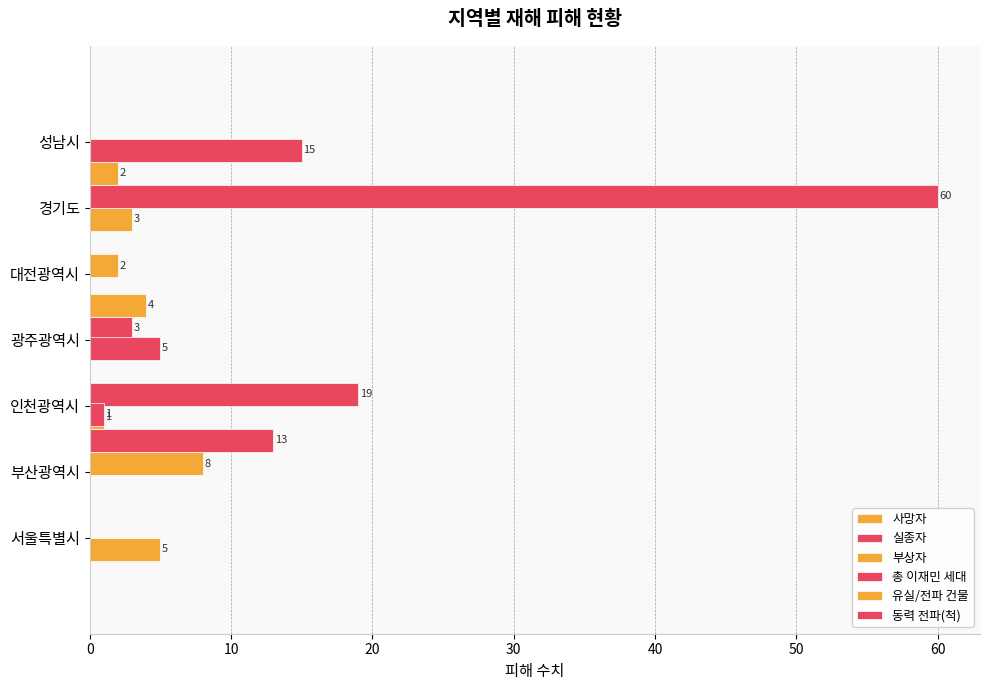

What is the highest value of the 유실/전파 건물 series?

4